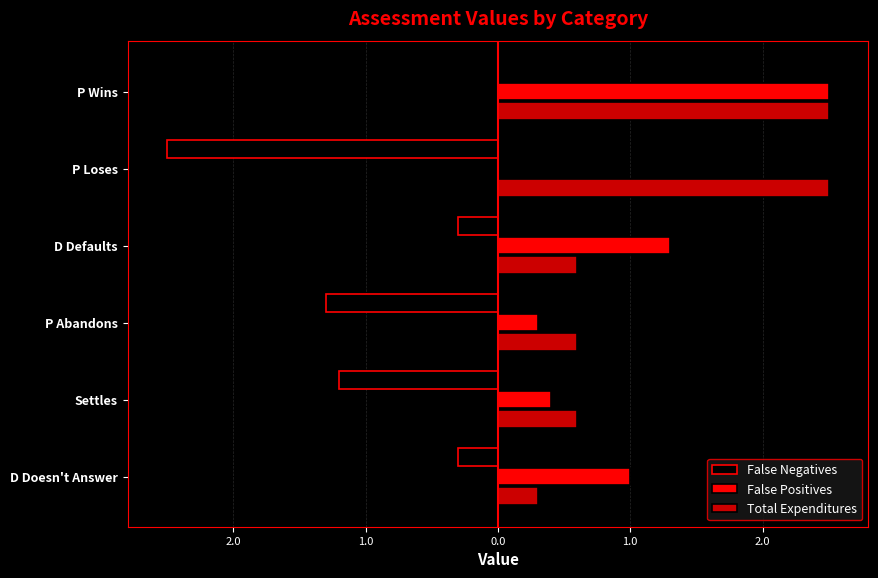

What are all the series names shown in the legend?

False Negatives, False Positives, Total Expenditures